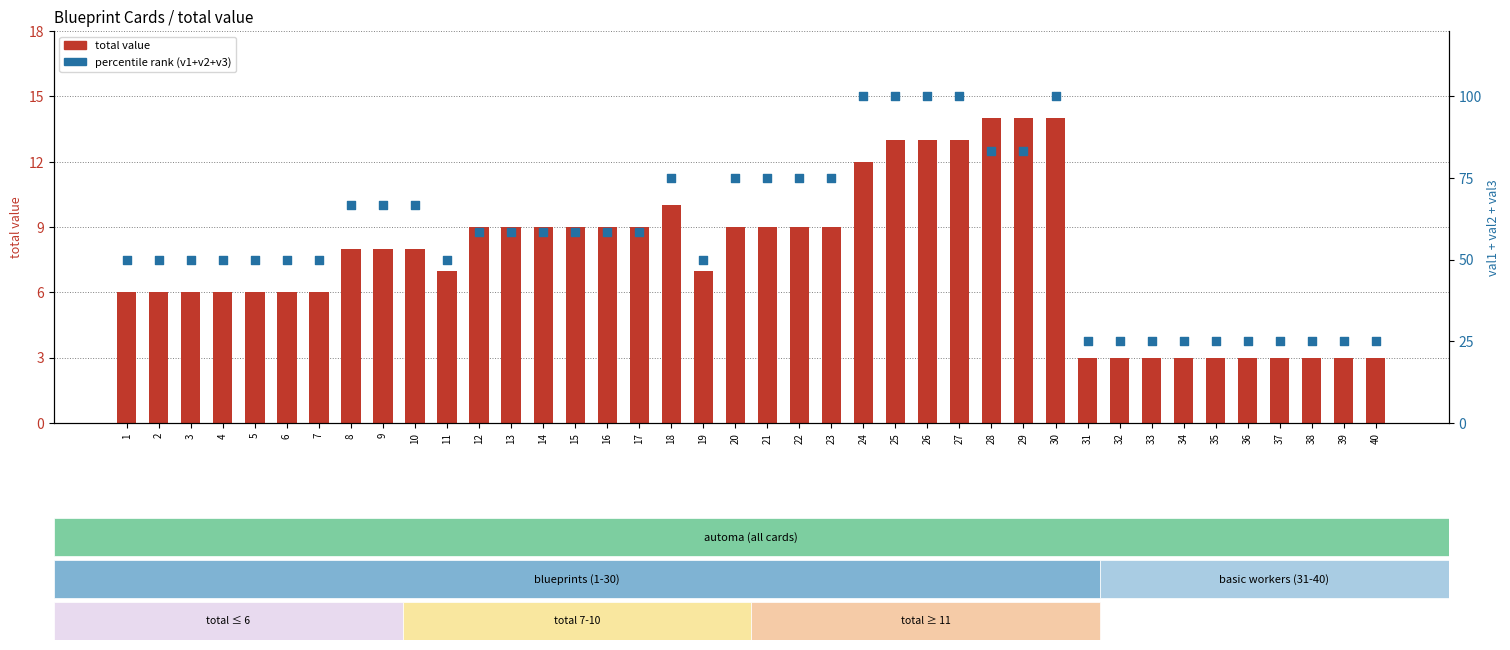

Which series has the largest Y range (max minus min)?

percentile rank within the sample